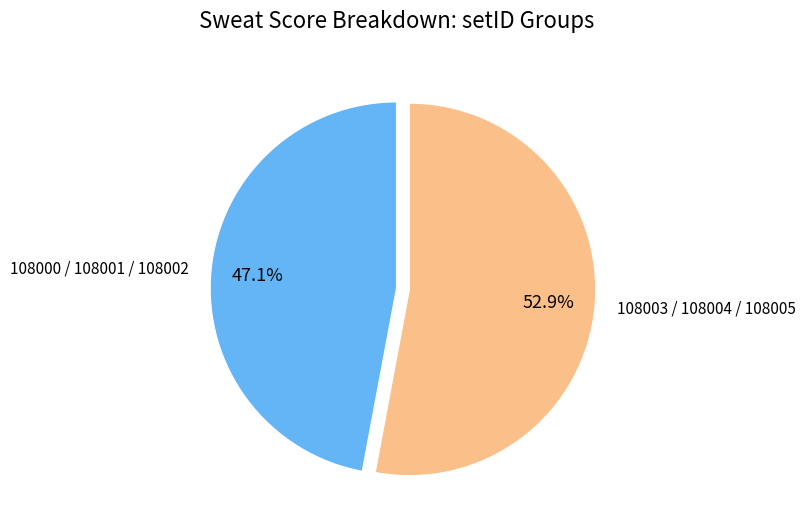

Which category has the biggest portion of the pie?

108003 / 108004 / 108005